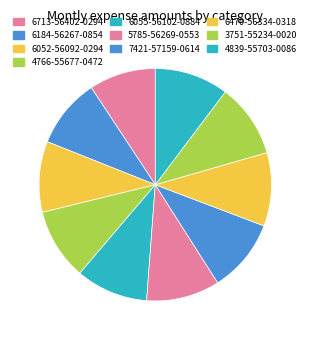

What percentage do 7421-57159-0614 and 6052-56092-0294 together represent?

20.1%